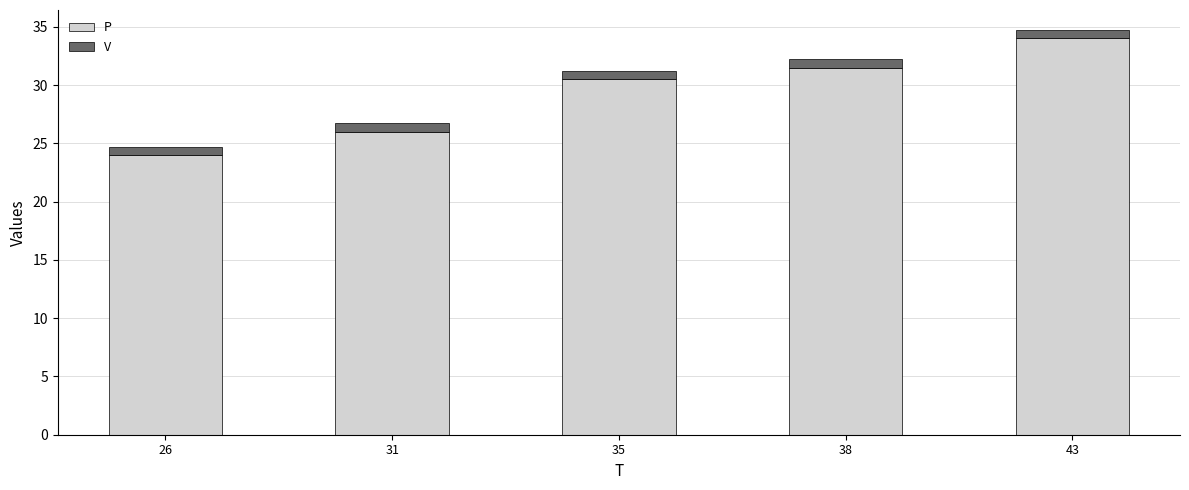

At which label does P first exceed 30?

35